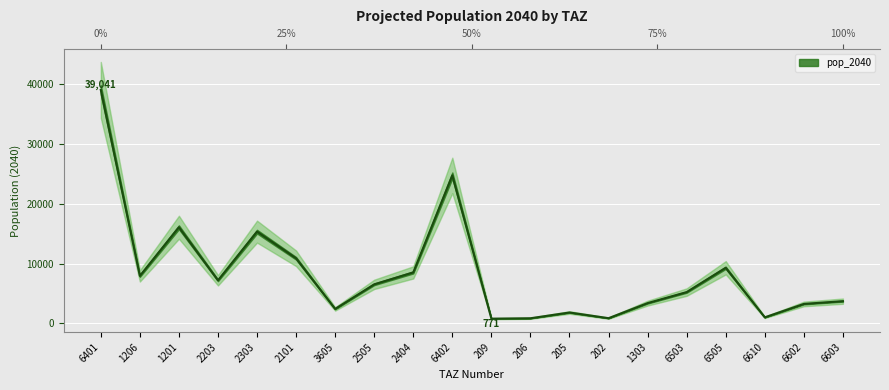

Reading left to right, what are all the values shown in this chart?

39041.8	7928.4	16066.2	7190.1	15333.6	10869.3	2403.2	6514.3	8510.5	24737.8	771.2	841.1	1803.7	853.4	3373.0	5218.5	9287.1	996.5	3237.8	3699.7